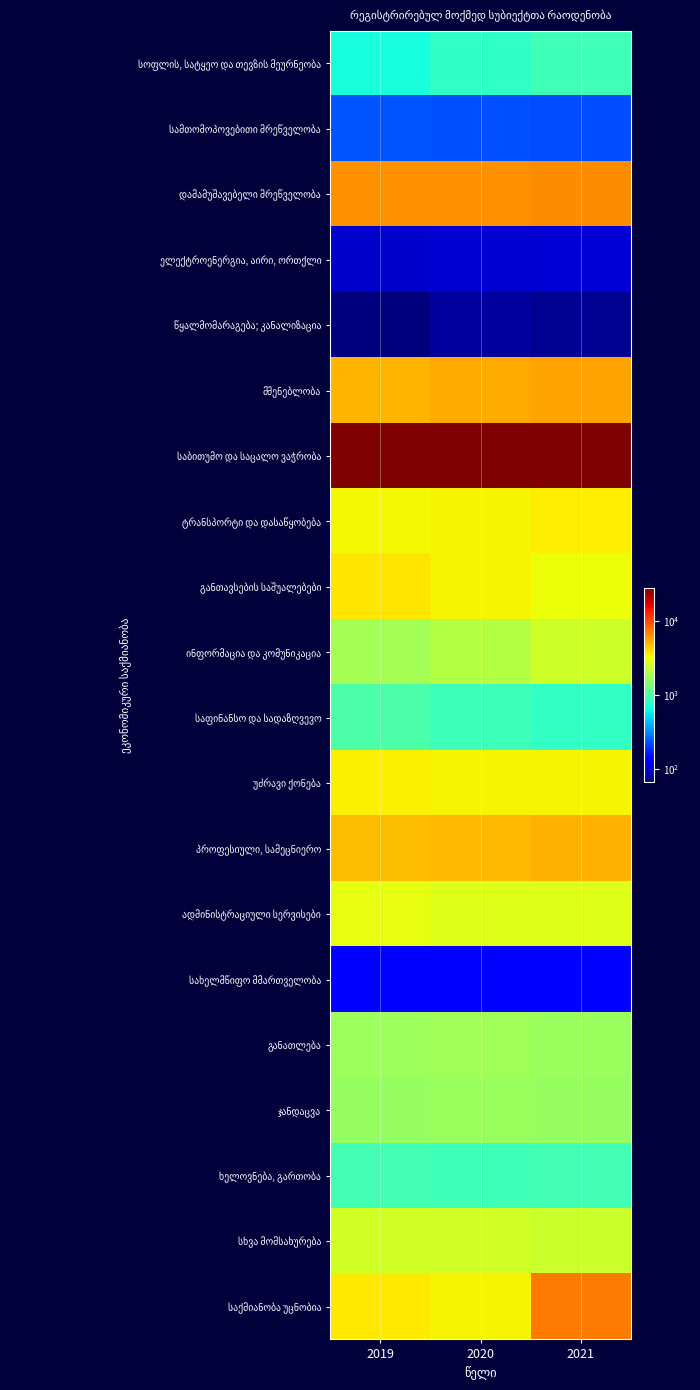

Rank the series at 2019 from lowest to highest value.

წყალმომარაგება; კანალიზაცია, ელექტროენერგია, აირი, ორთქლი, სახელმწიფო მმართველობა, სამთომოპოვებითი მრეწველობა, სოფლის, სატყეო და თევზის მეურნეობა, ხელოვნება, გართობა, საფინანსო და სადაზღვევო, ჯანდაცვა, განათლება, ინფორმაცია და კომუნიკაცია, სხვა მომსახურება, ადმინისტრაციული სერვისები, ტრანსპორტი და დასაწყობება, უძრავი ქონება, საქმიანობა უცნობია, განთავსების საშუალებები, პროფესიული, სამეცნიერო, მშენებლობა, დამამუშავებელი მრეწველობა, საბითუმო და საცალო ვაჭრობა